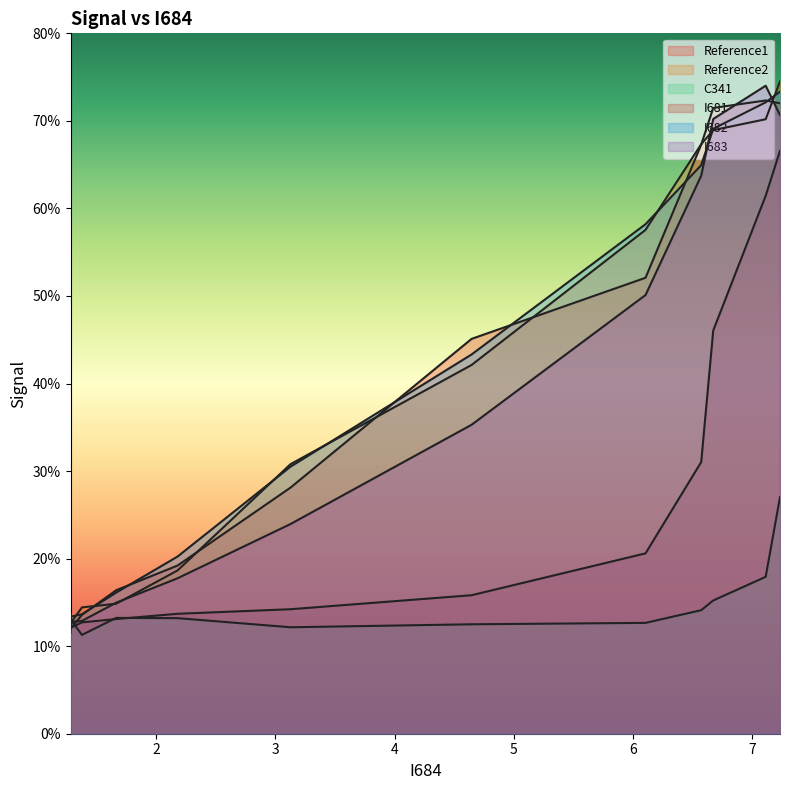

How many times do Reference1 and I681 cross each other?

1